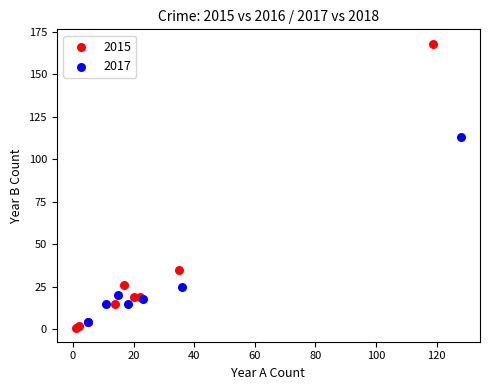

Which series has the widest spread of Y values?

2015